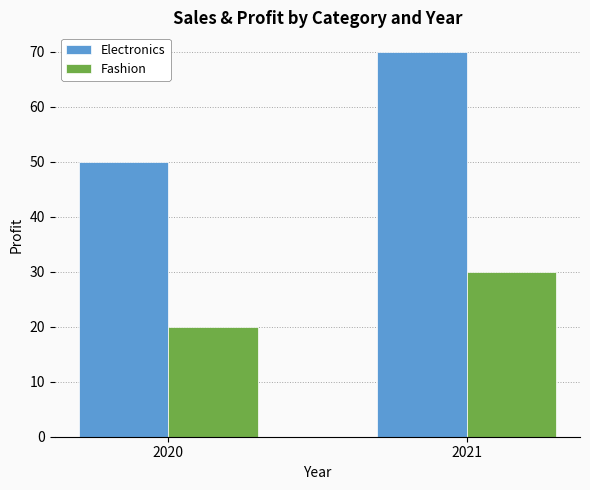

Rank the series by their maximum value, from highest to lowest.

Electronics, Fashion